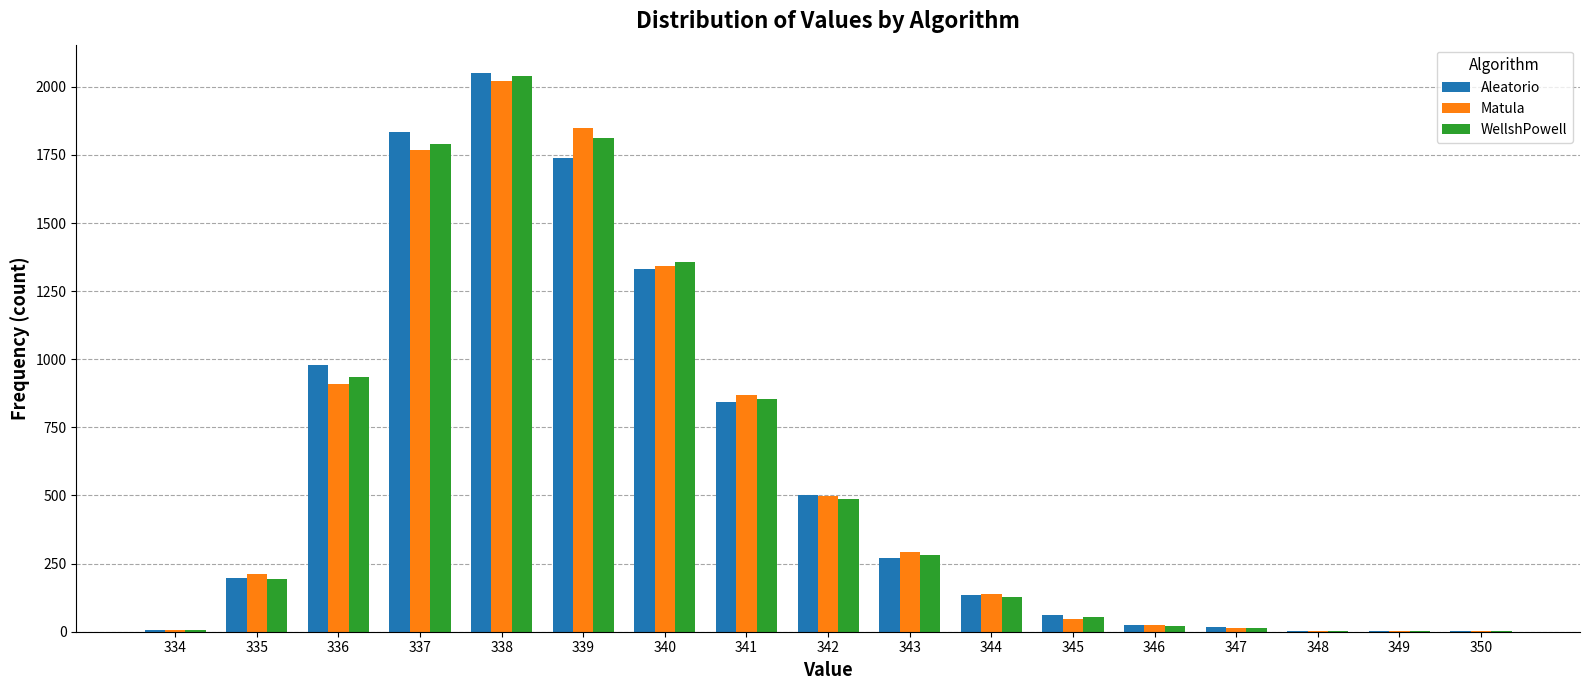

What is the average value of the WellshPowell series?

587